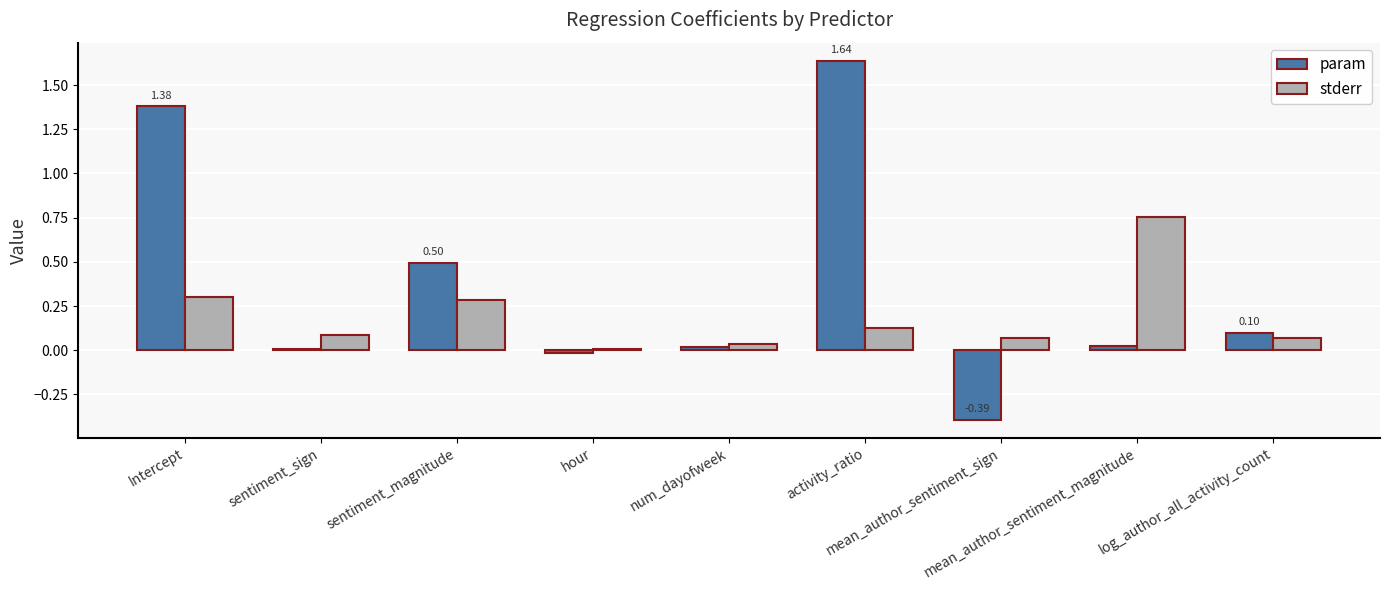

What are all the series names shown in the legend?

param, stderr